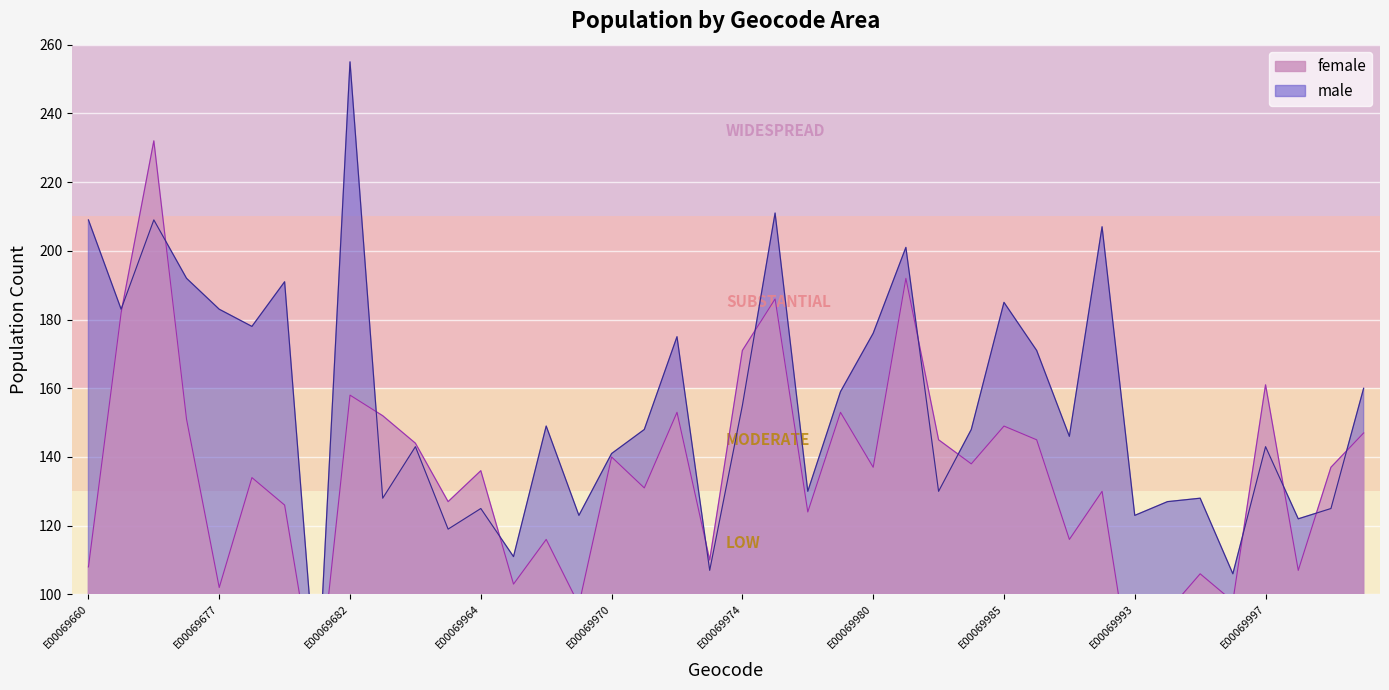

What is the value of the male point at the 24th from the left?

159